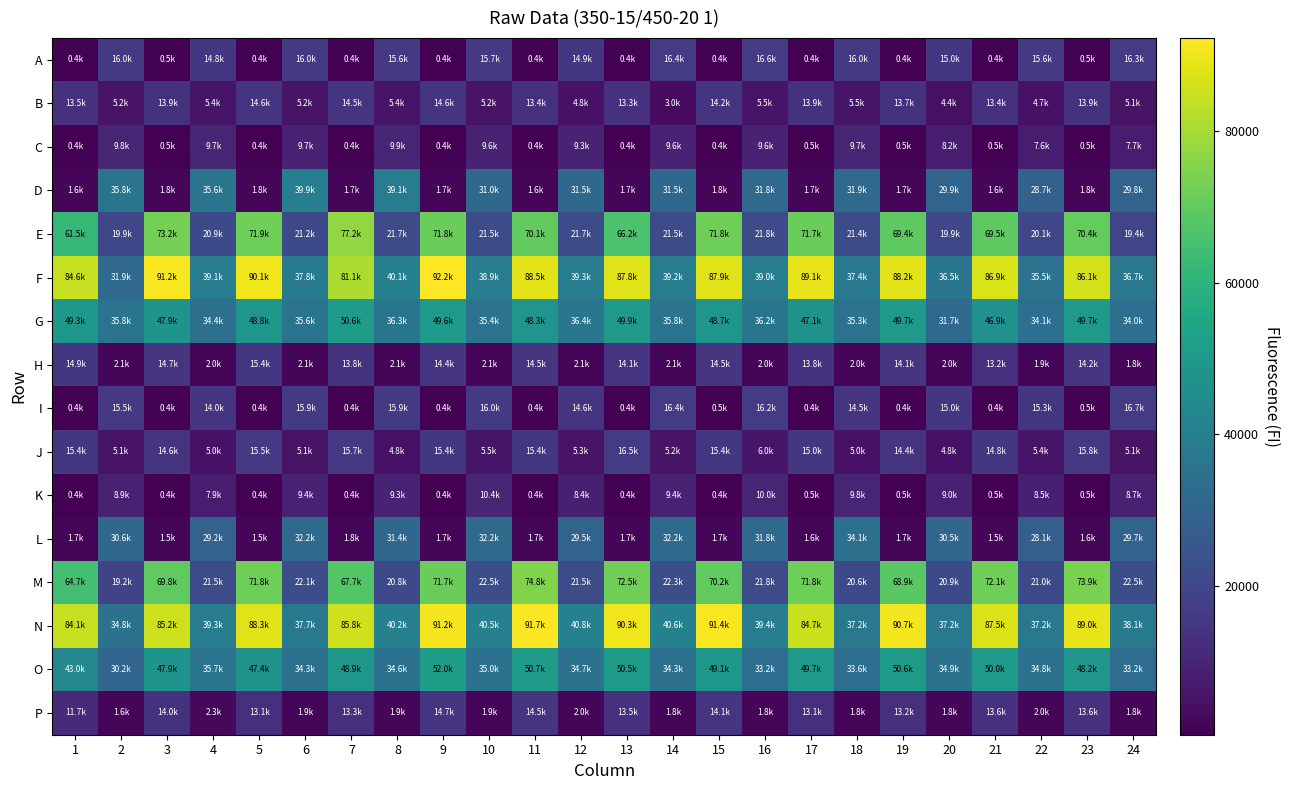

How many categories are shown in the chart?

24